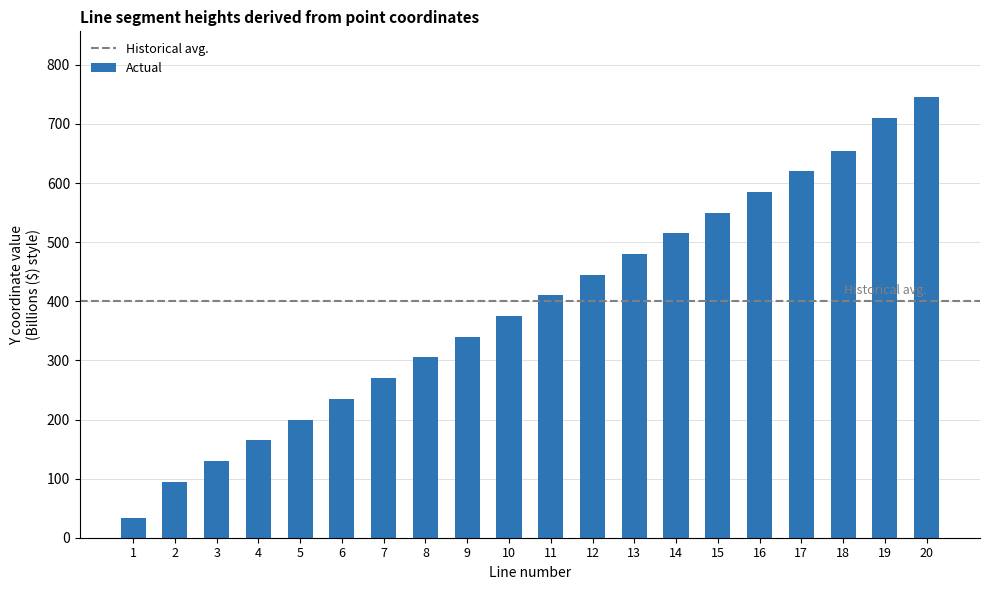

Rank the categories by value from highest to lowest.

20, 19, 18, 17, 16, 15, 14, 13, 12, 11, 10, 9, 8, 7, 6, 5, 4, 3, 2, 1